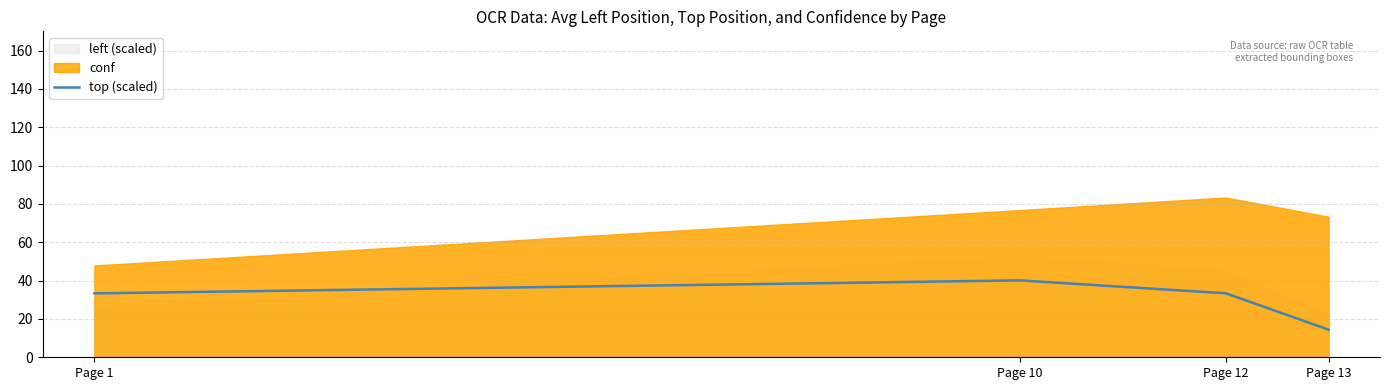

Rank the categories by value from lowest to highest.

Page 13, Page 1, Page 12, Page 10